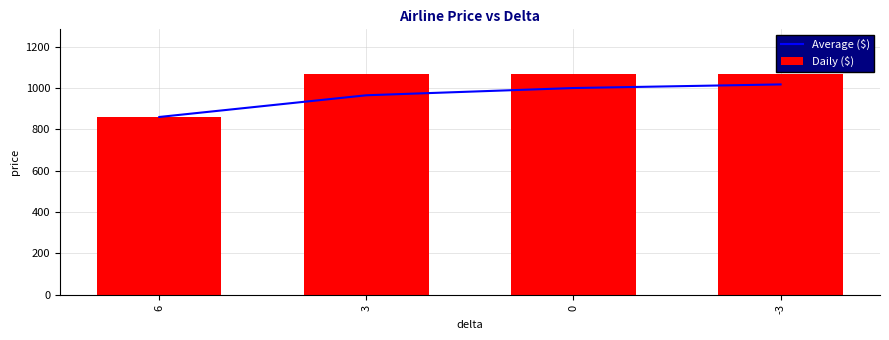

What is the sum of all Daily ($) values?

4070